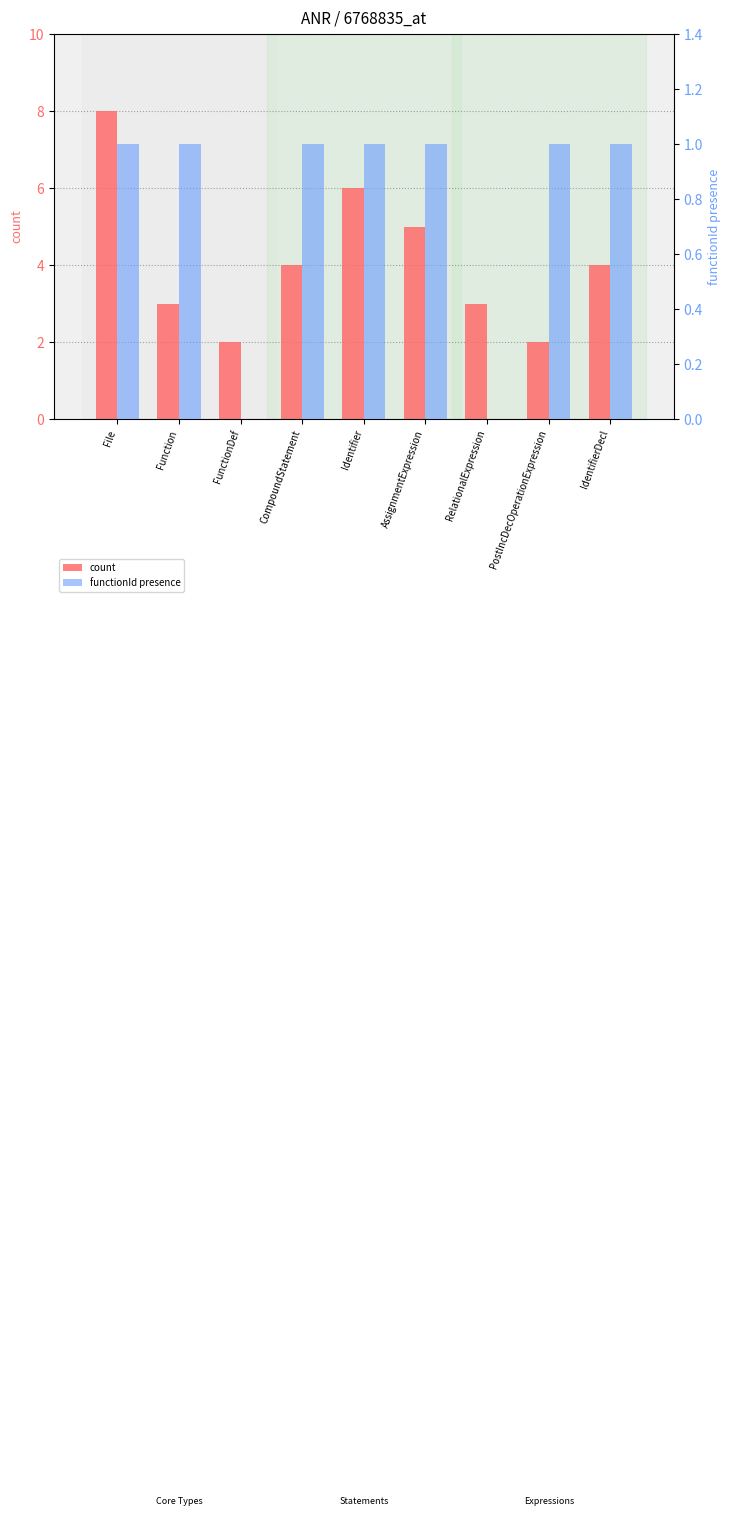

What is the total value across all series at Identifier?

7